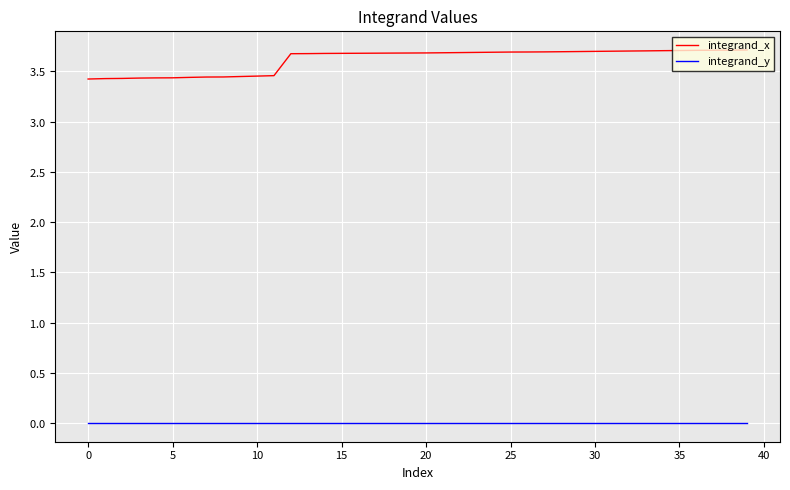

True or false: integrand_x and integrand_y cross at least once.

False